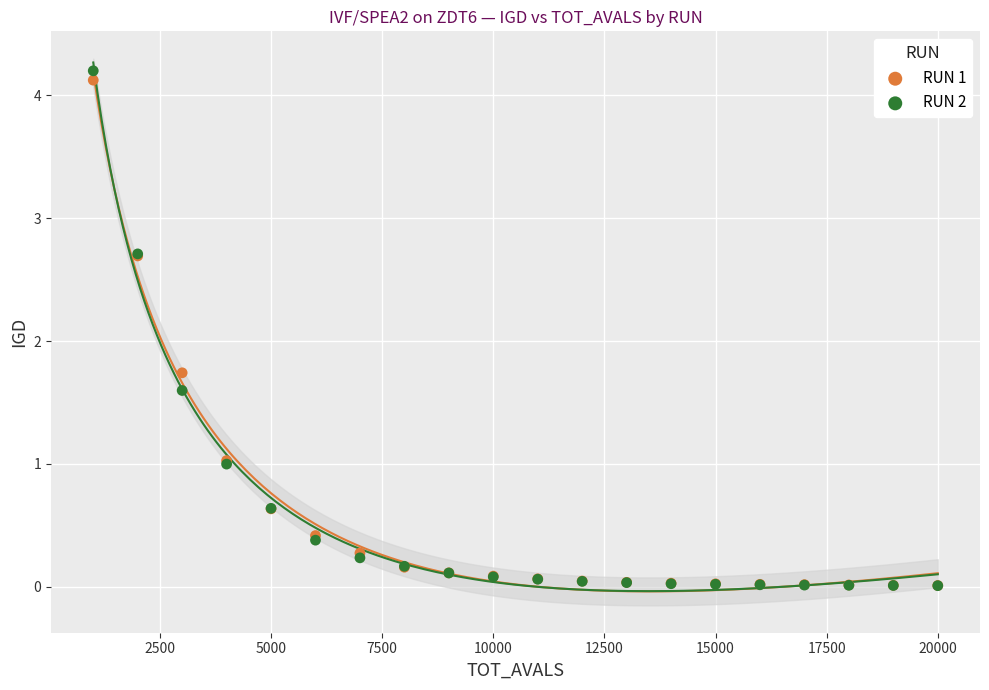

Which series reaches the maximum Y coordinate?

RUN 2